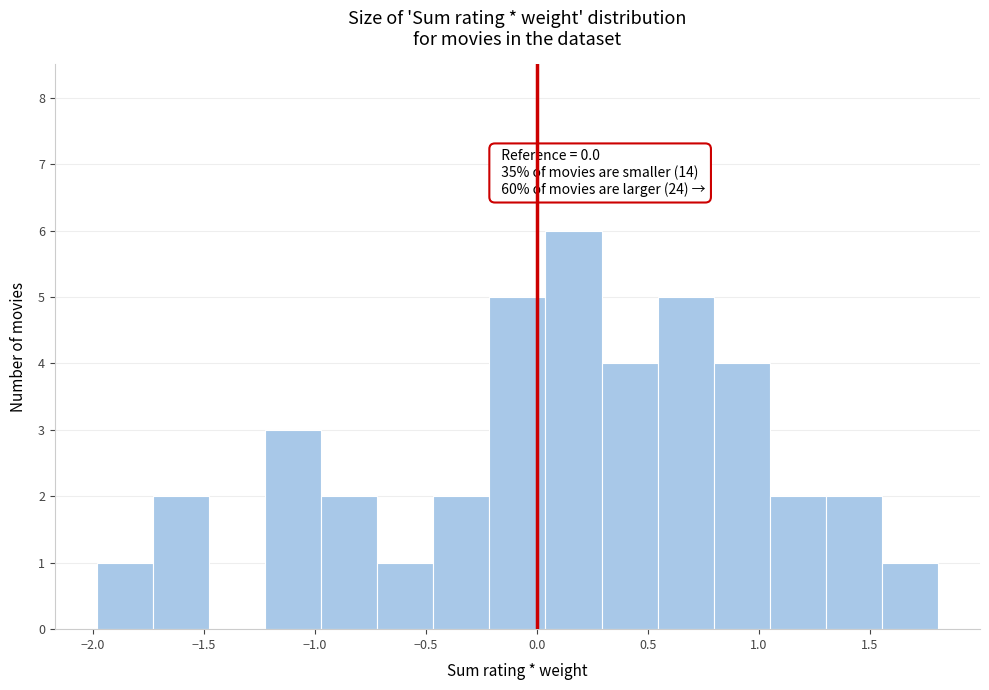

Over which range of the x-axis is the bar tallest?

0.05 to 0.30